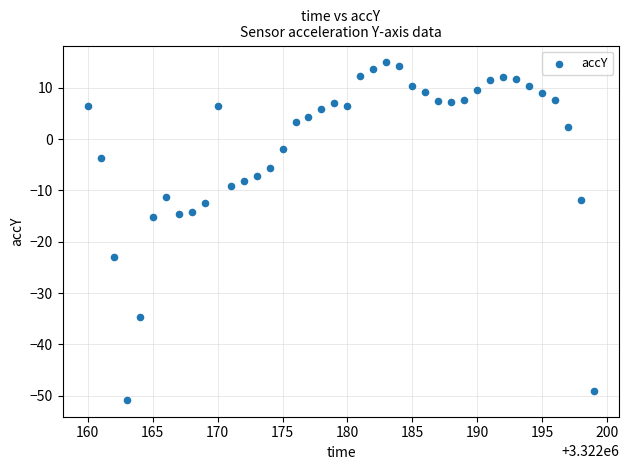

What is the range of X values (max minus min)?

39.0